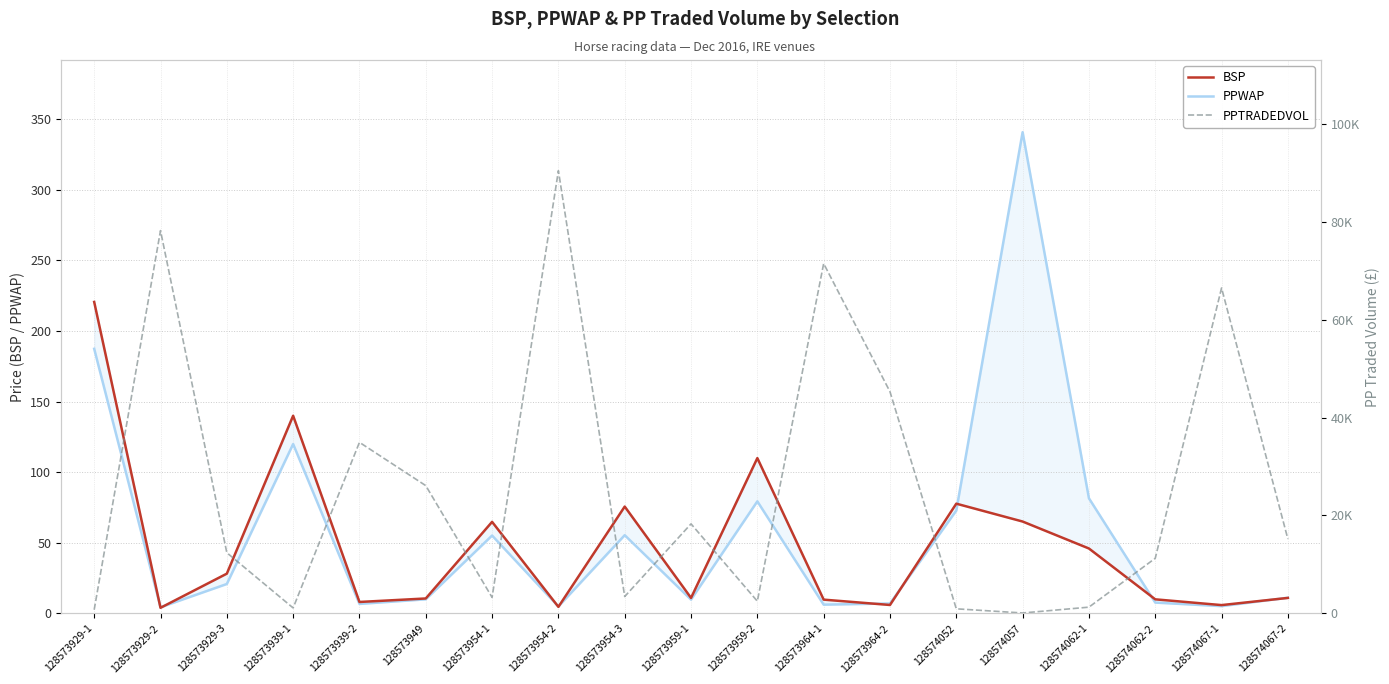

What is the sum of the BSP values at 128573939-1 and 128573929-1?

360.6